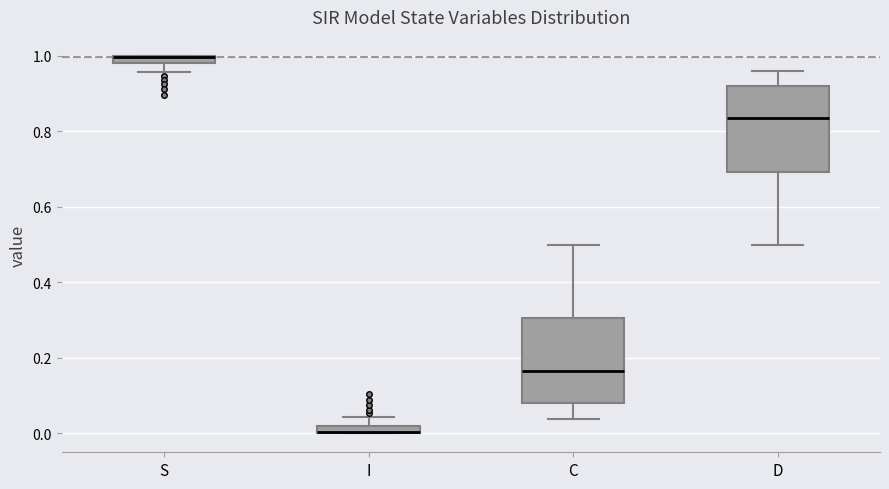

Where does the median line of the box for D sit on the y-axis? The values are not printed on the chart, so give them approximately, as read against the axis.

0.84